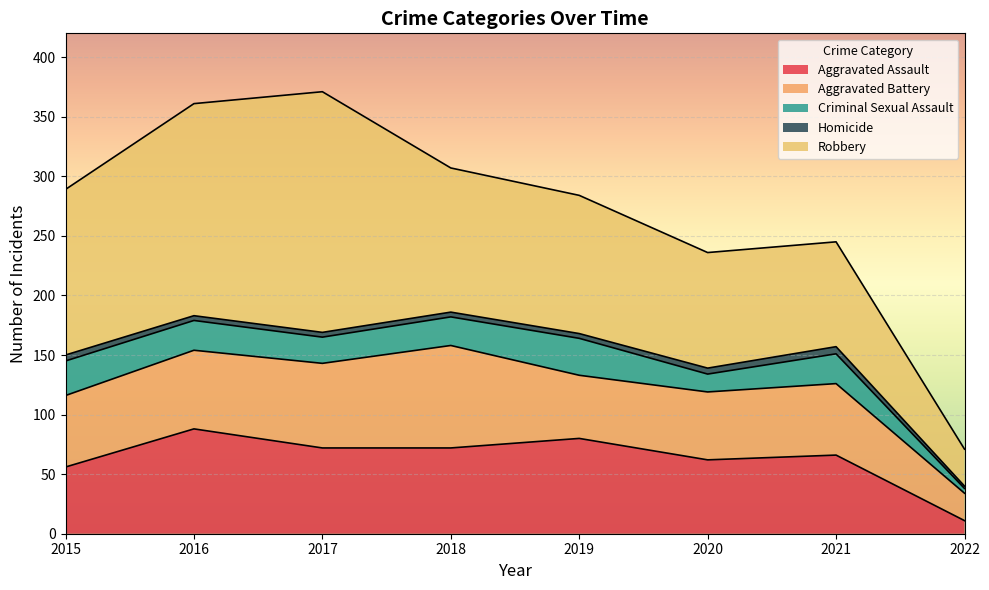

At 2015, list the series in order from smallest to largest.

Homicide, Criminal Sexual Assault, Aggravated Assault, Aggravated Battery, Robbery